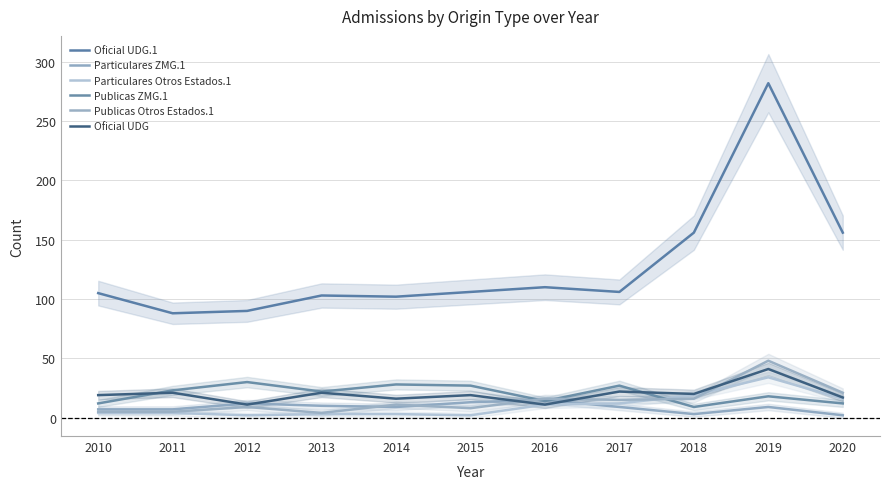

At which category is the sum across all series the highest?

2019